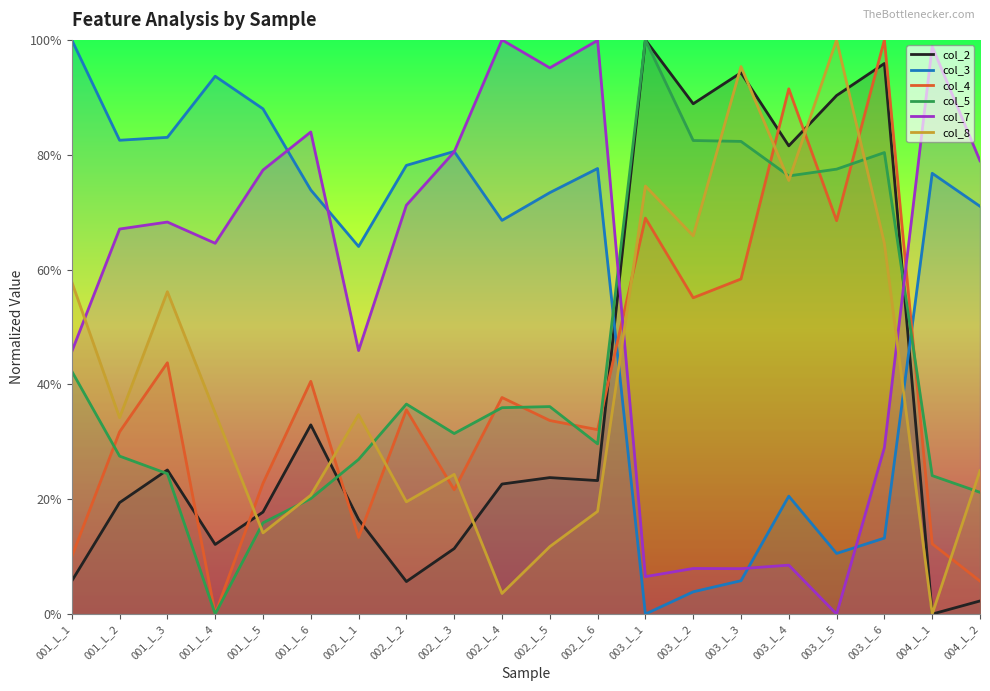

At how many categories does at least one series exceed 0?

20